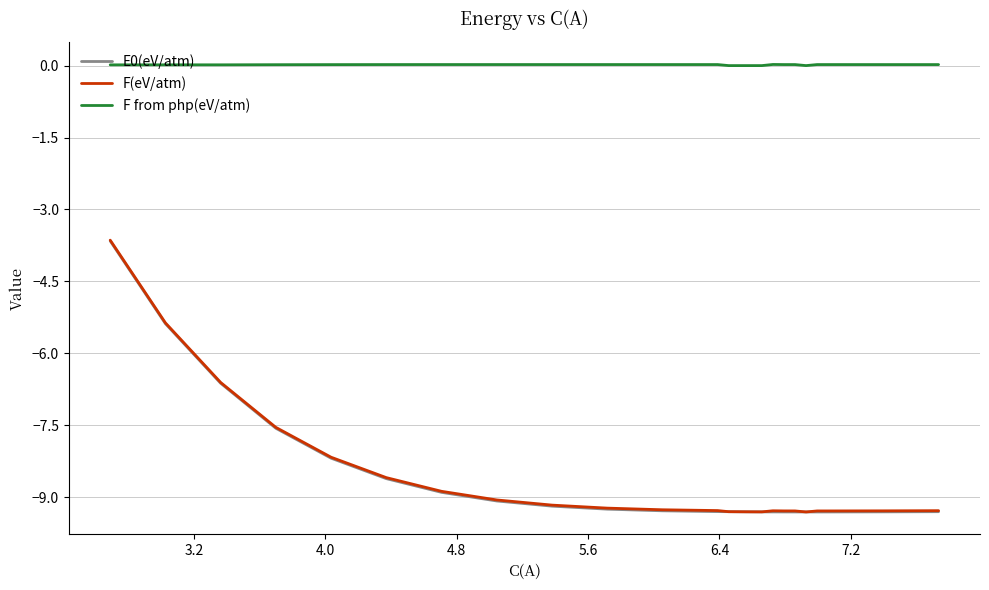

True or false: F(eV/atm) and E0(eV/atm) intersect in this chart.

False